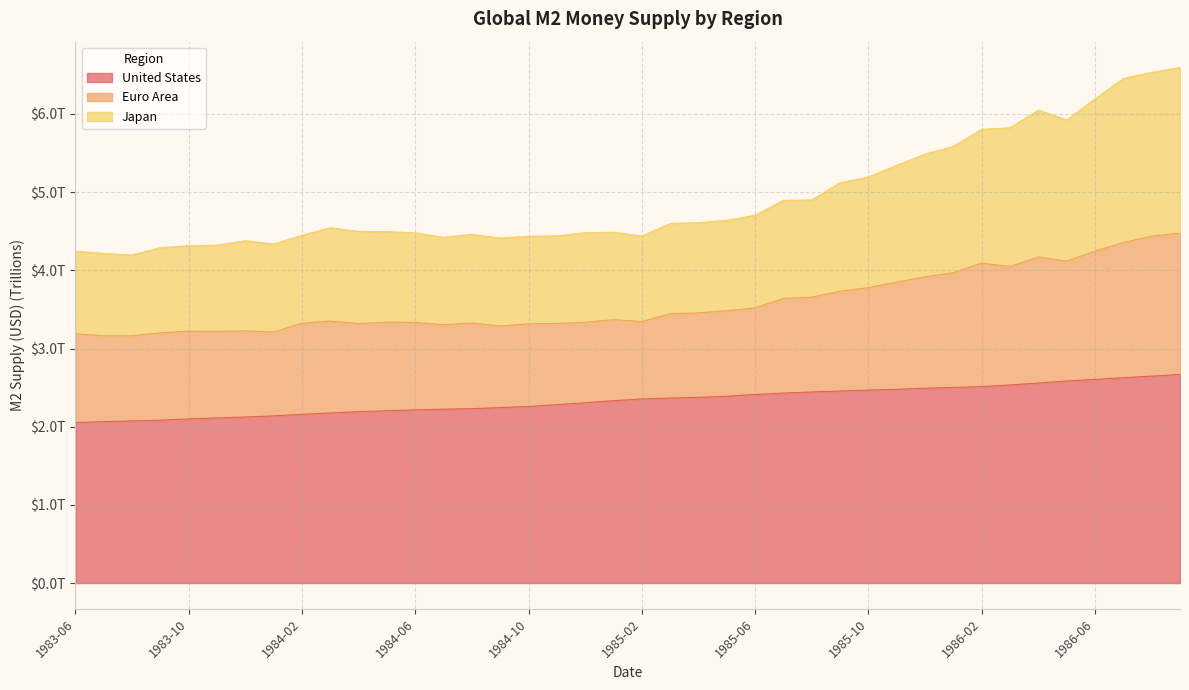

At which label does Japan reach its peak?

1986-09